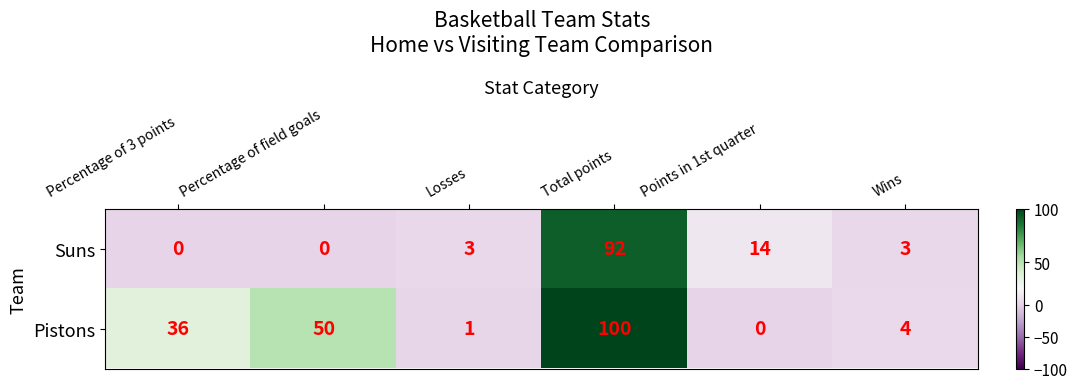

The value of Suns at Percentage of 3 points is 42. True or false?

False